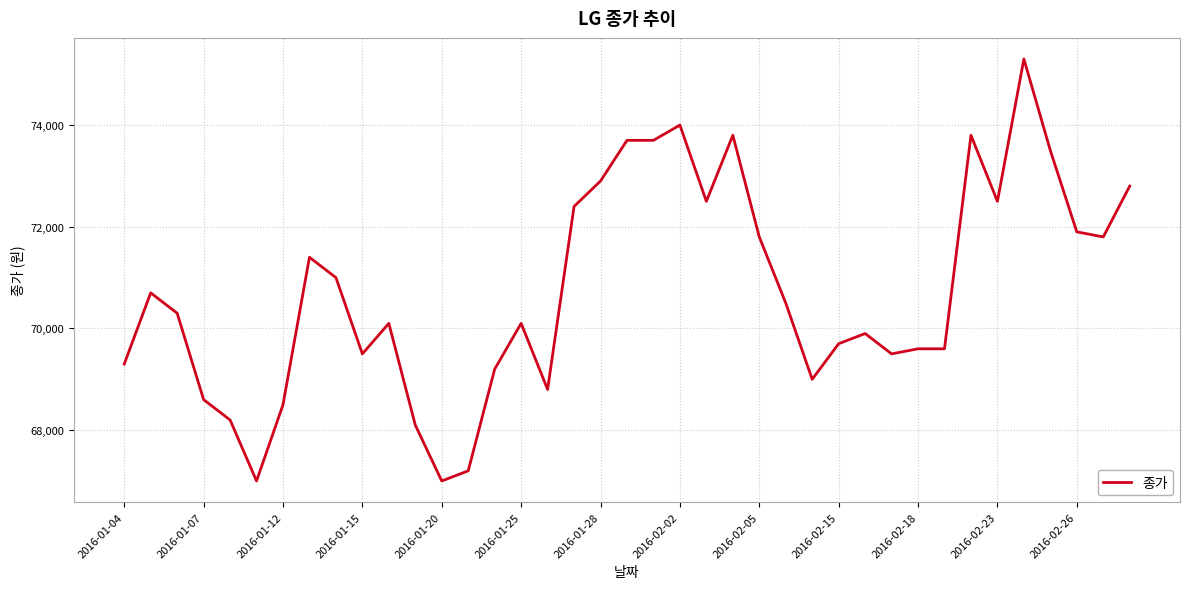

What is the difference between the maximum and minimum values?

8300